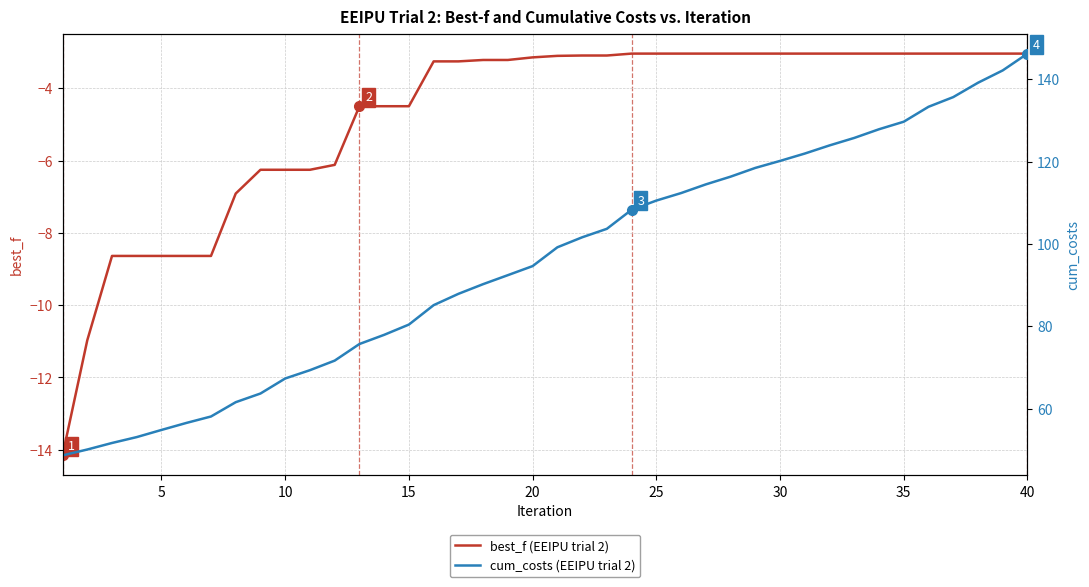

The value of best_f (EEIPU trial 2) at 15 is -2.4. True or false?

False